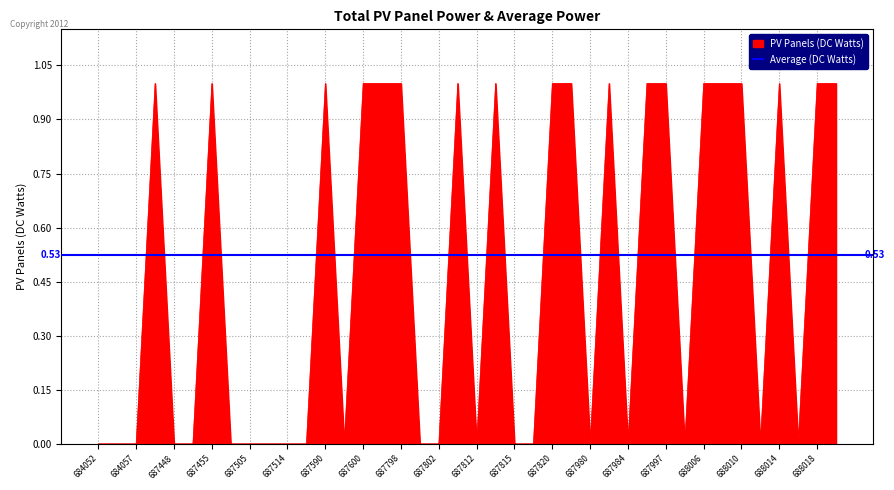

At which label is the value closest to 0?

684052